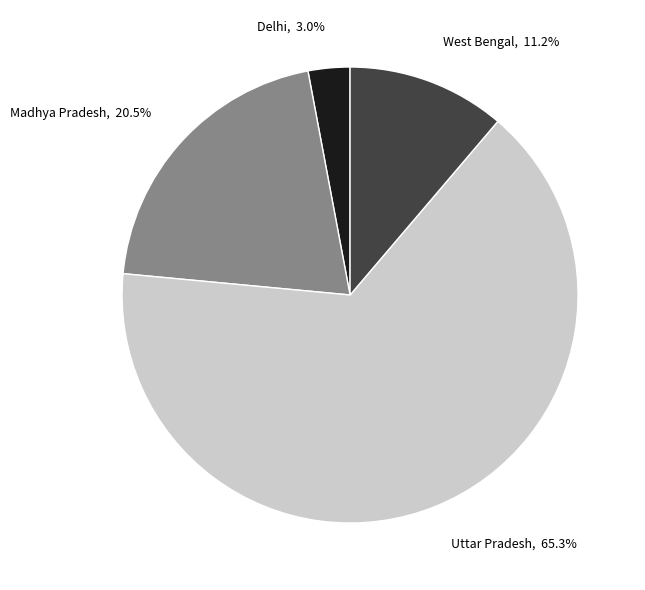

Combined, do Uttar Pradesh and Madhya Pradesh account for over 50%?

Yes